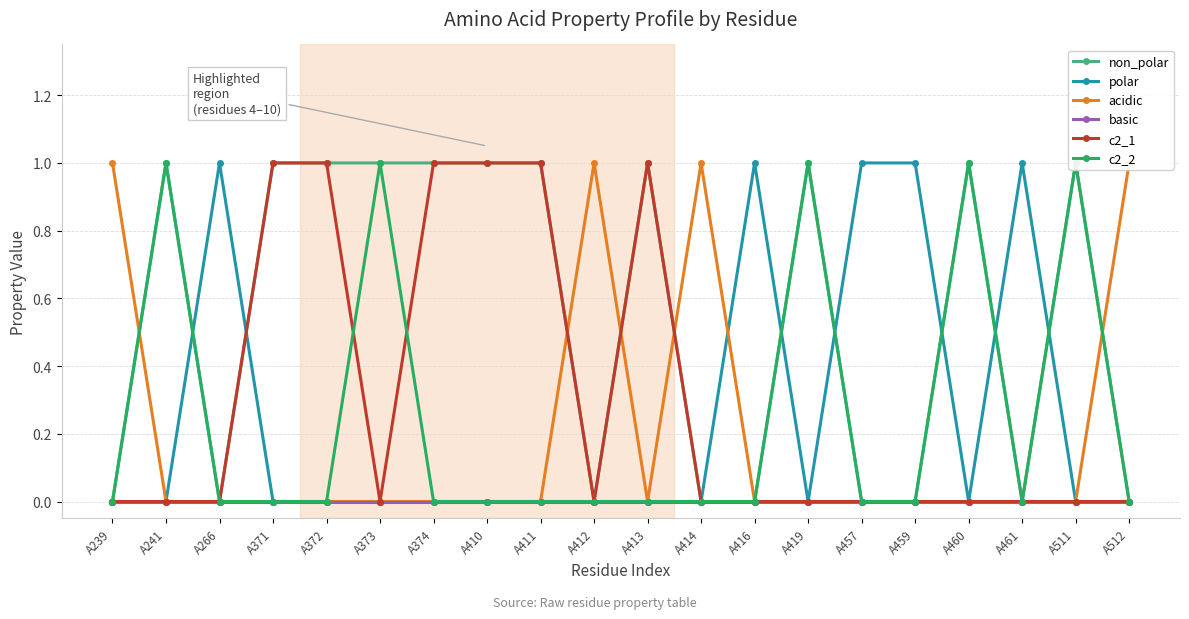

Where is the first local minimum for polar?

A419